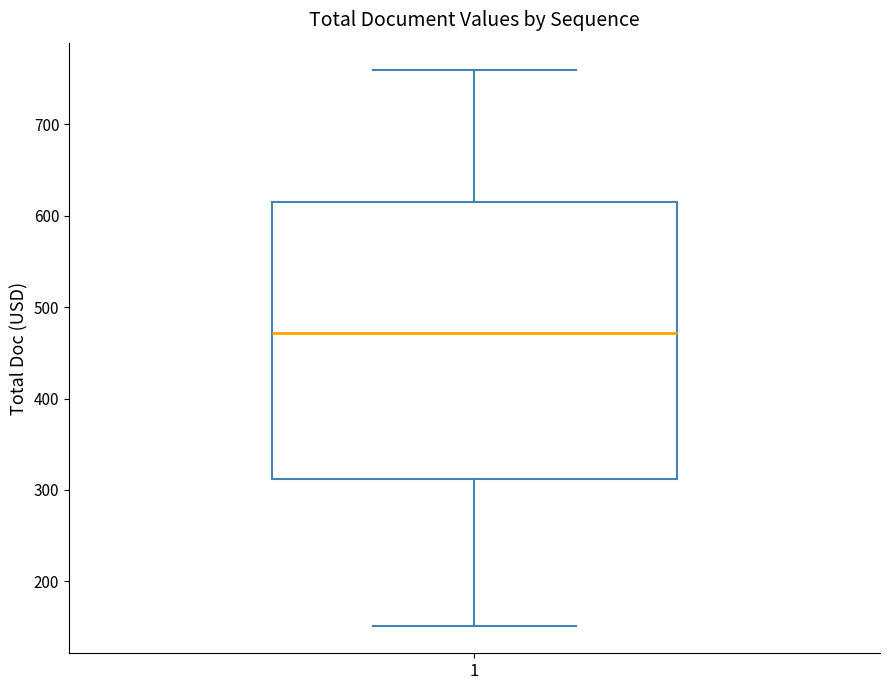

Transcribe this box plot: give where the median line is, the range the box spans, and where the two whiskers end, as read against the y-axis. The values are not printed on the chart, so give them approximately, as read against the axis.

median 470, box 310 to 620, whiskers 150 to 760